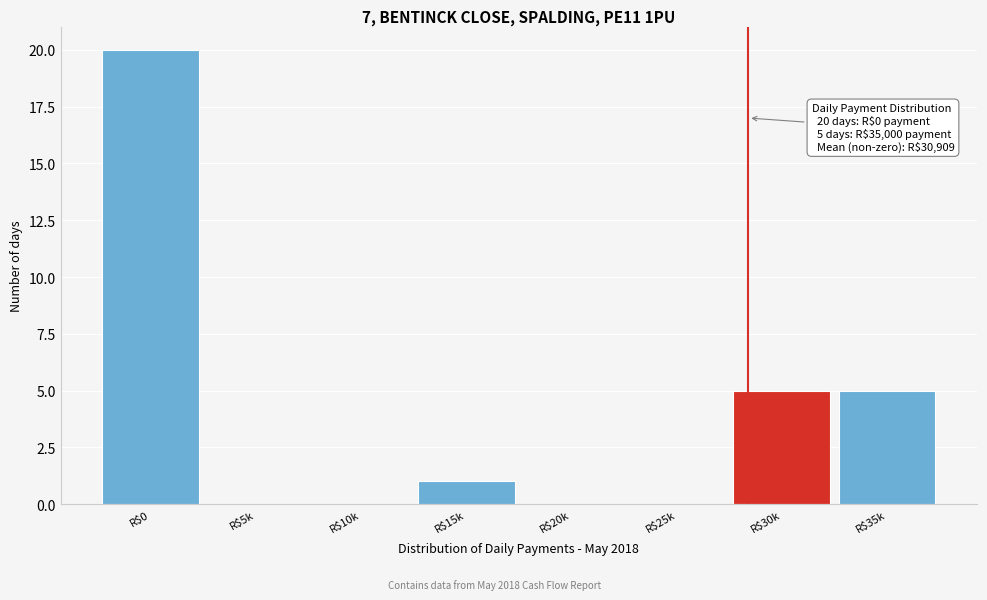

Which category has the highest value across all series?

R$0